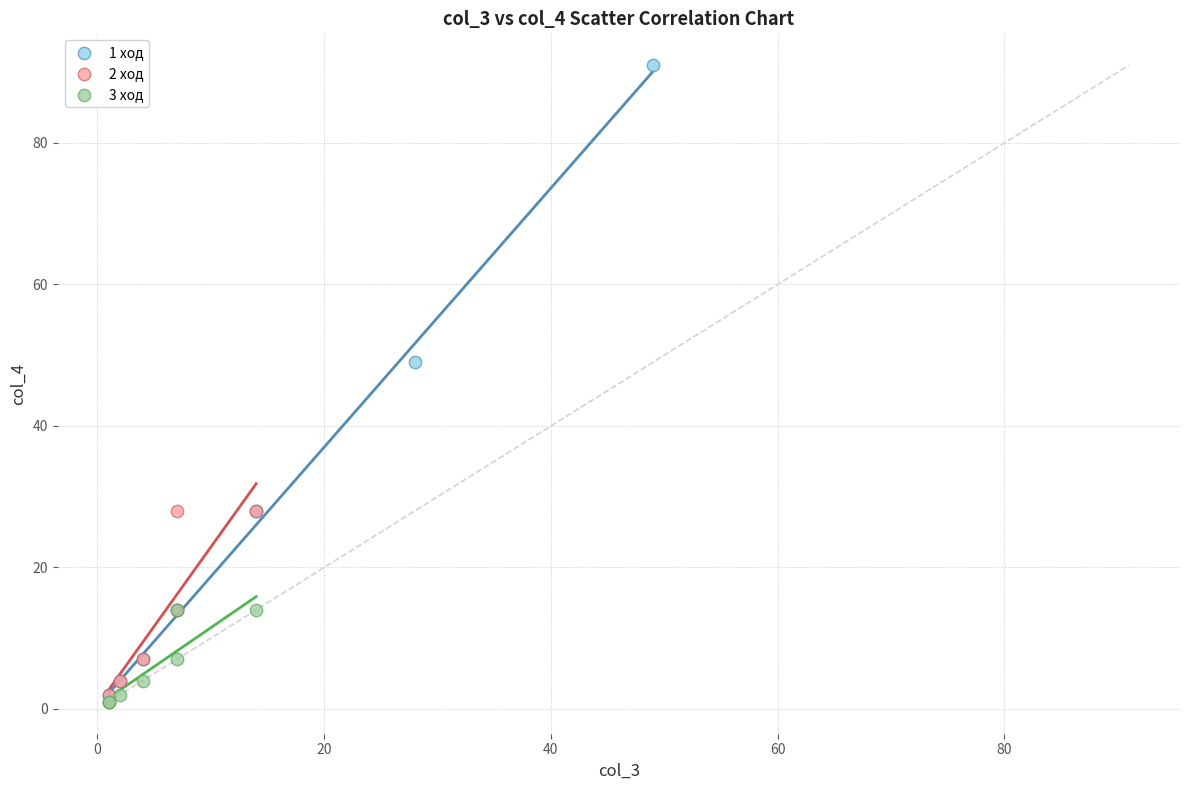

Which series has the widest spread of Y values?

1 ход